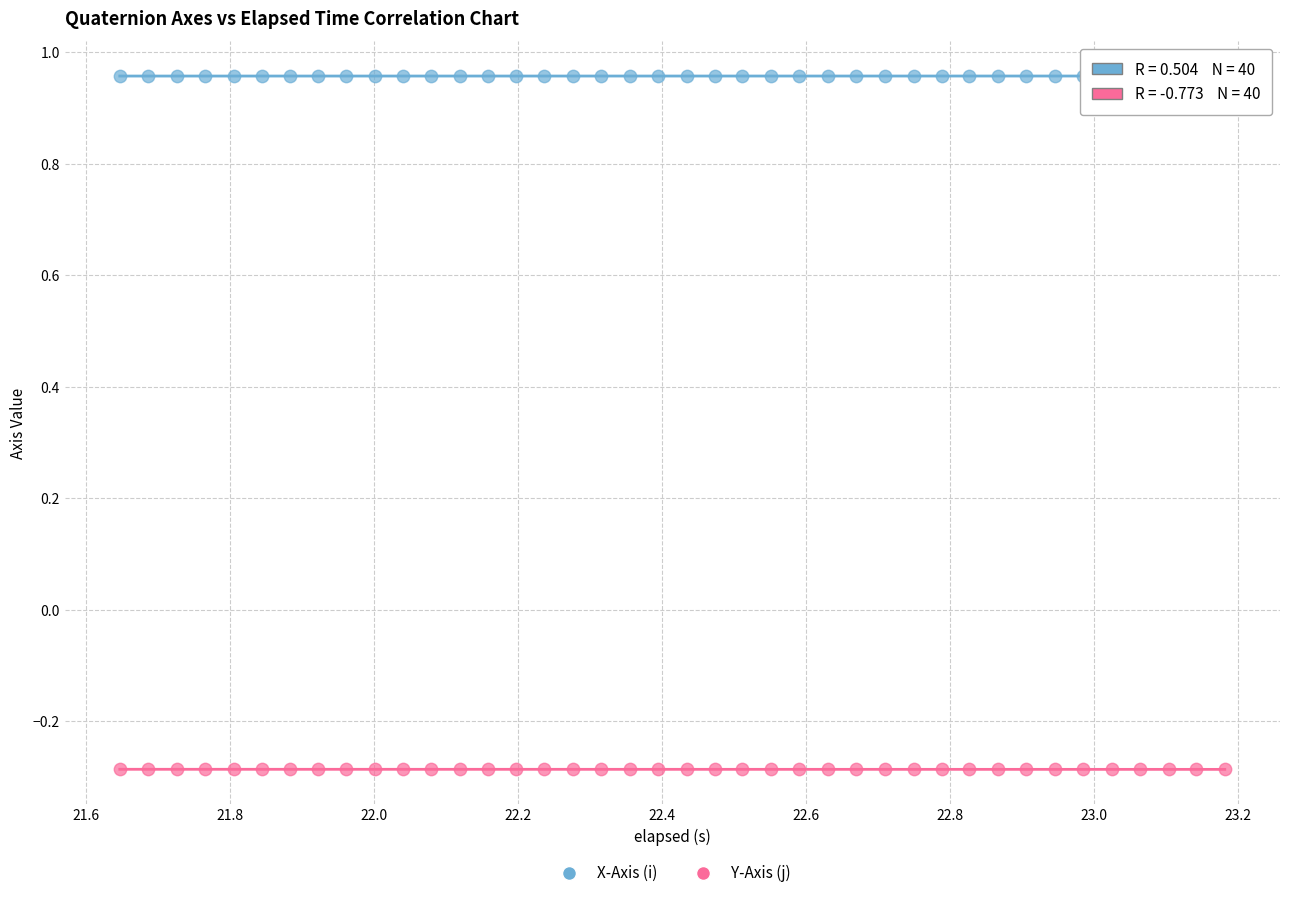

What are all the series names shown in the legend?

X-Axis (i), Y-Axis (j)